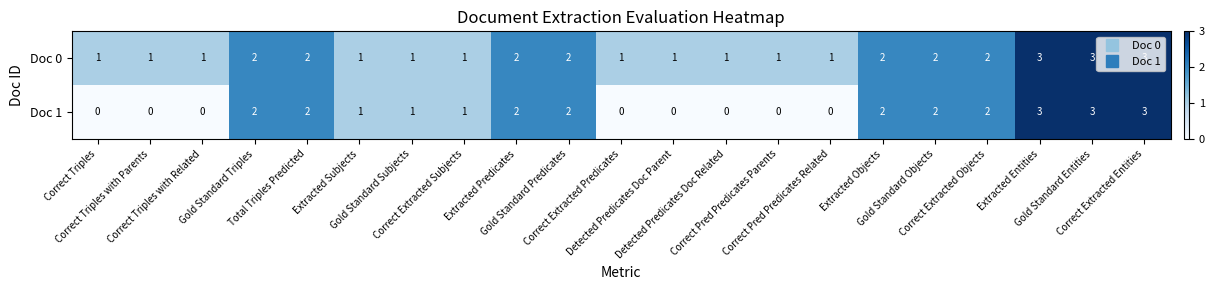

What is the maximum value shown in the chart?

3